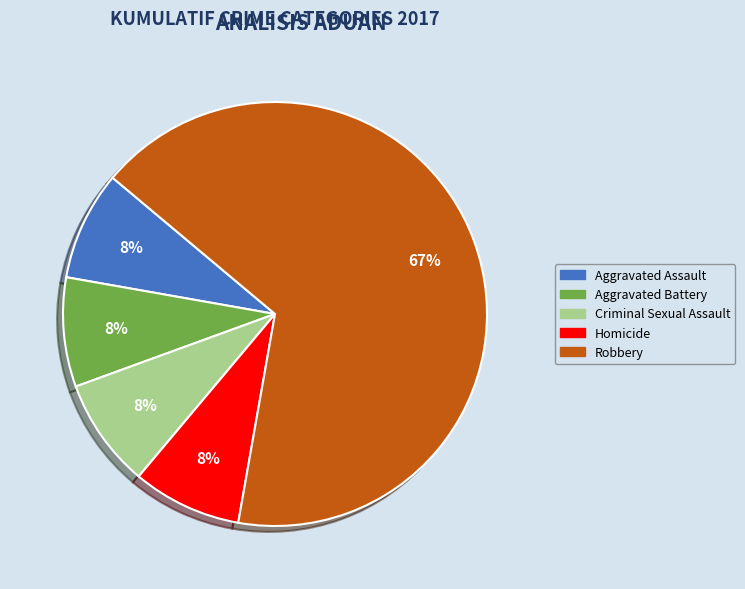

To the nearest percent, what is the average slice percentage?

20%